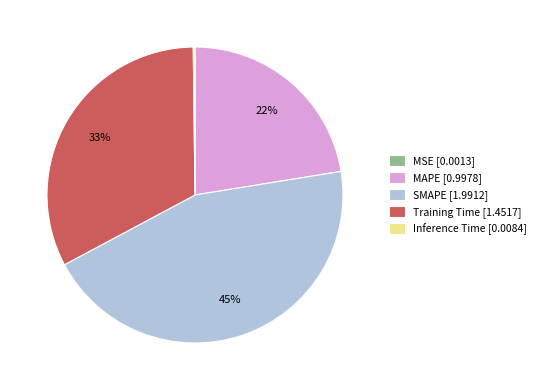

Is there a majority slice in this chart?

No